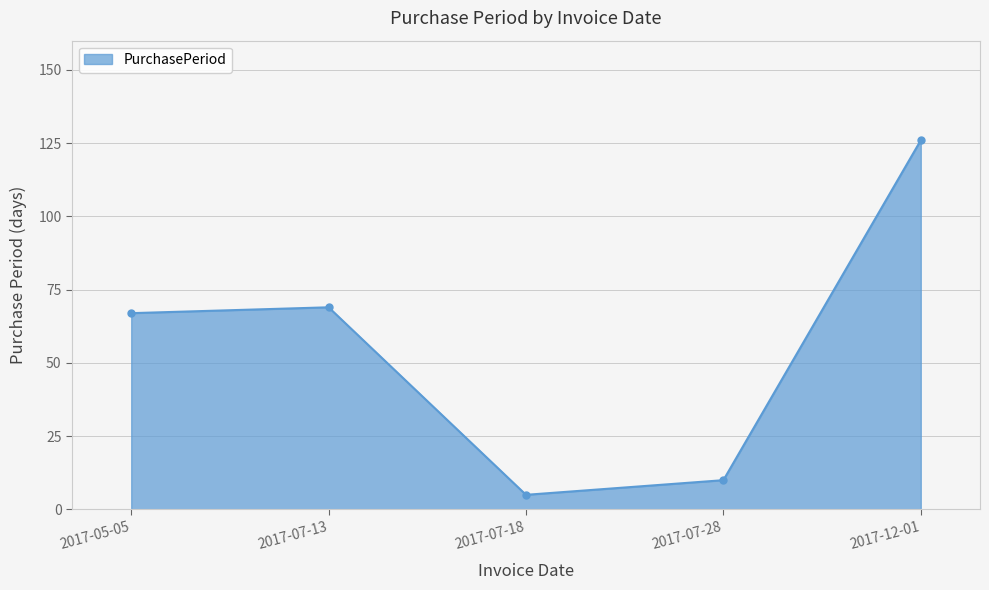

True or false: the data has more than 0 interior local peaks.

True